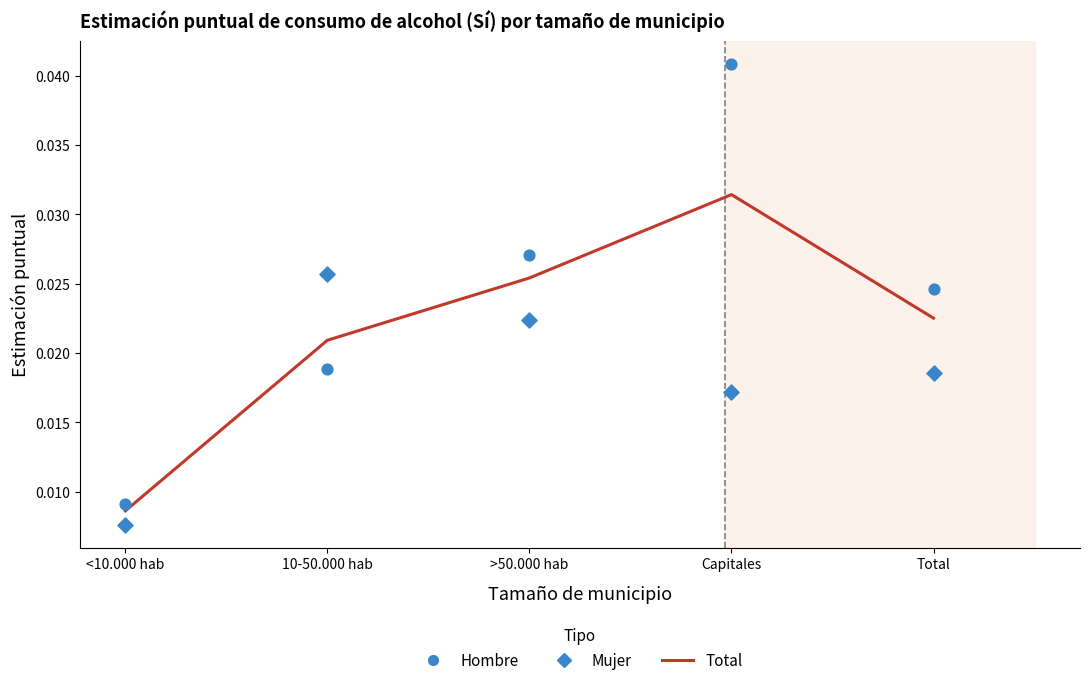

Is the value of Mujer (Observed) at >50.000 hab greater than the value of Total (Predicted) at Total?

No